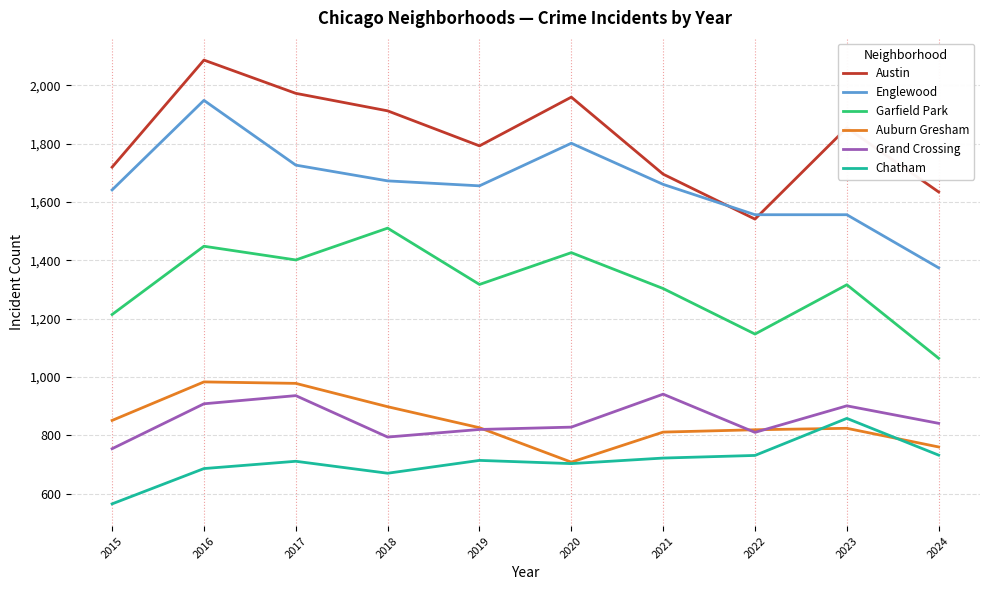

Is it true that Austin equals 1972 at 2017?

True